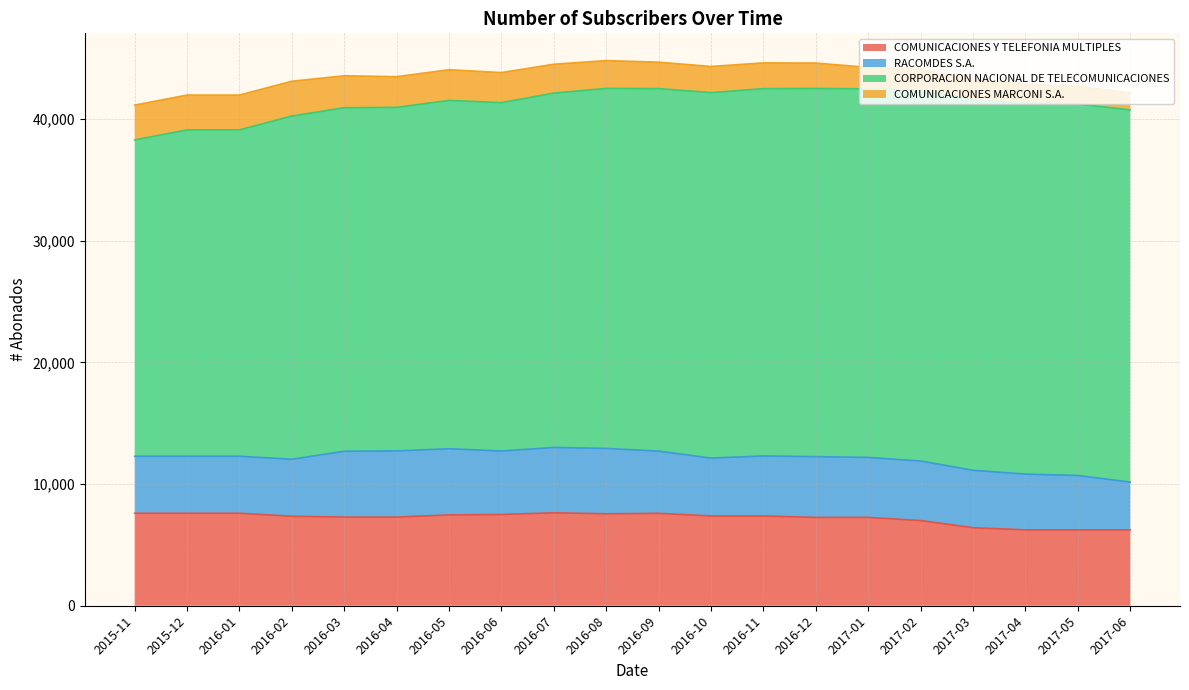

What are all the series names shown in the legend?

COMUNICACIONES Y TELEFONIA MULTIPLES, RACOMDES S.A., CORPORACION NACIONAL DE TELECOMUNICACIONES, COMUNICACIONES MARCONI S.A.